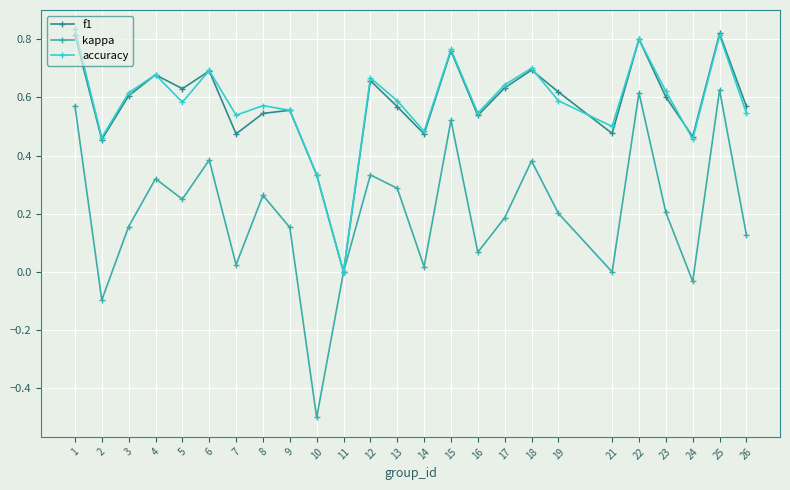

How many interior local valleys does the f1 series have?

8